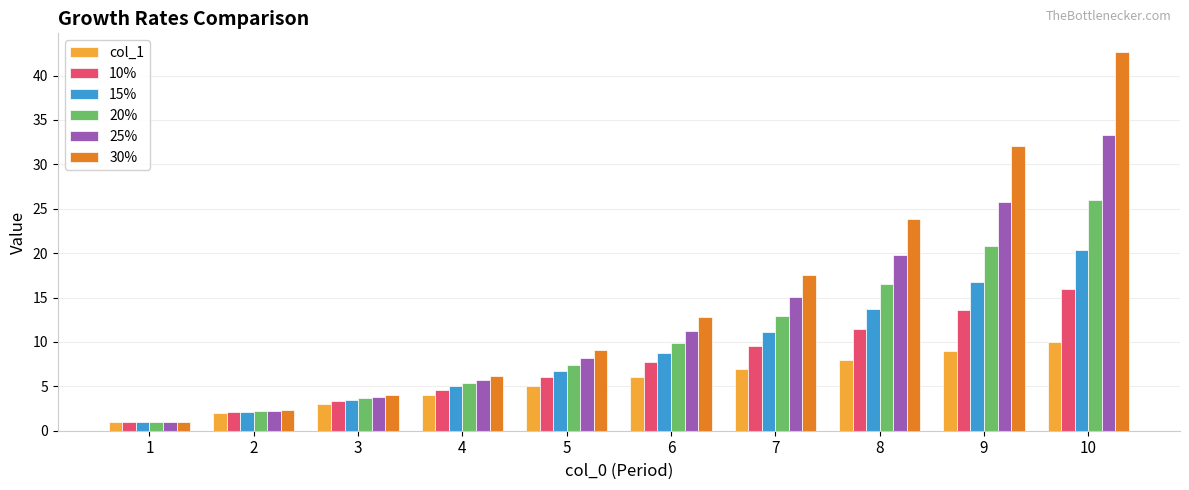

Which series has the largest total across all categories?

30%